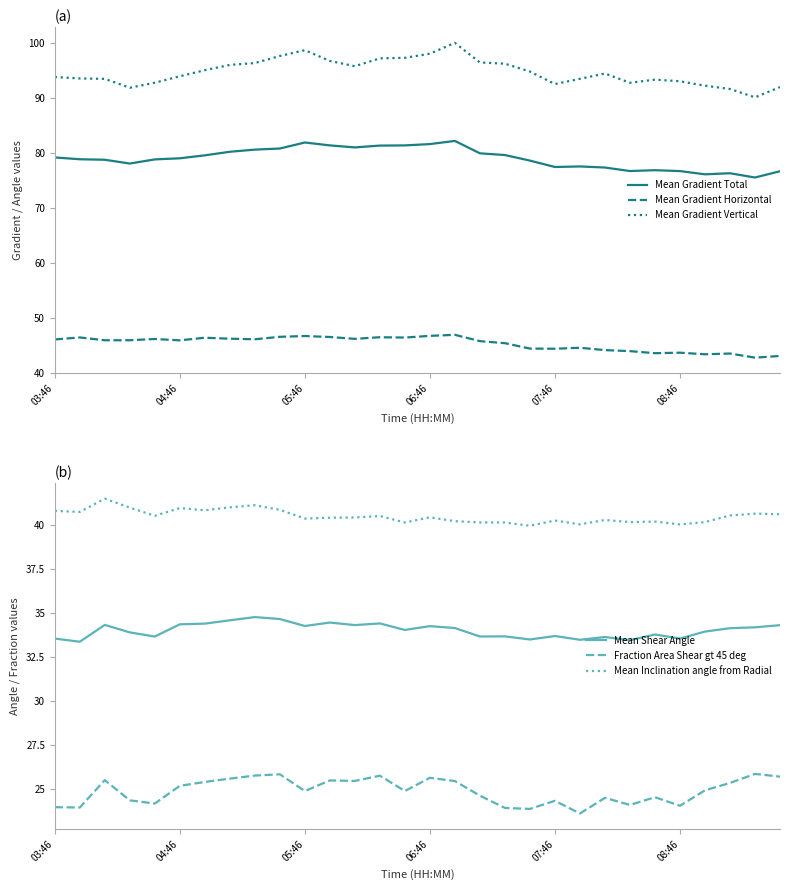

What is the maximum value for Mean Gradient Vertical?

100.0